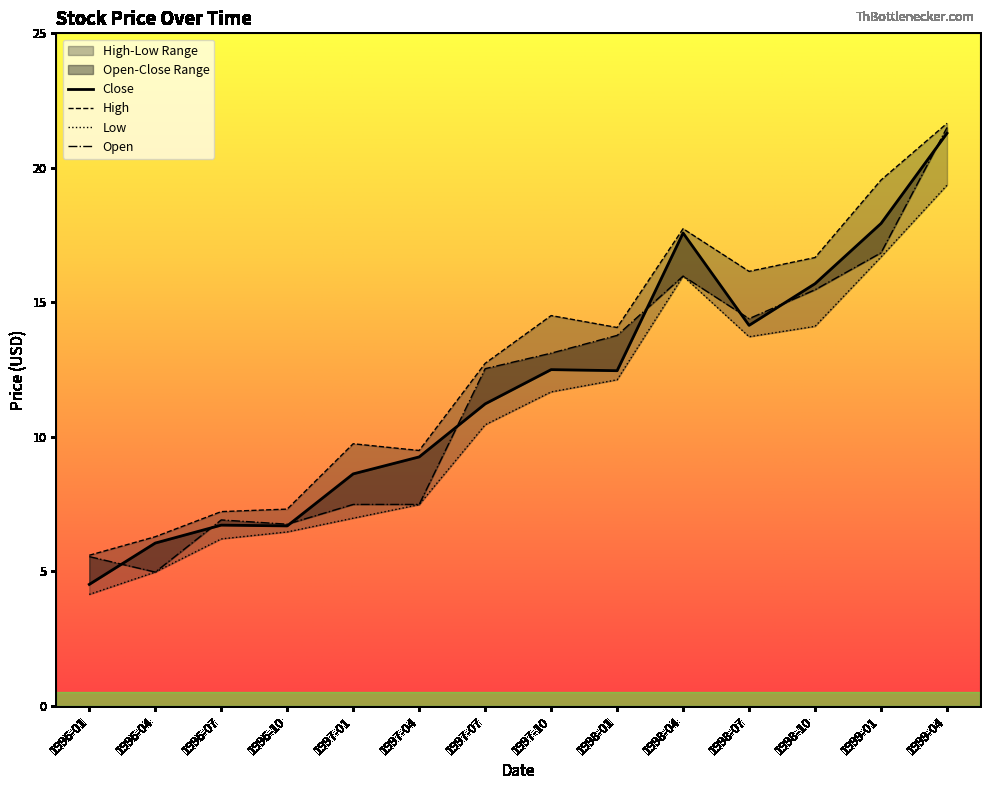

Which series has the largest total across all categories?

High